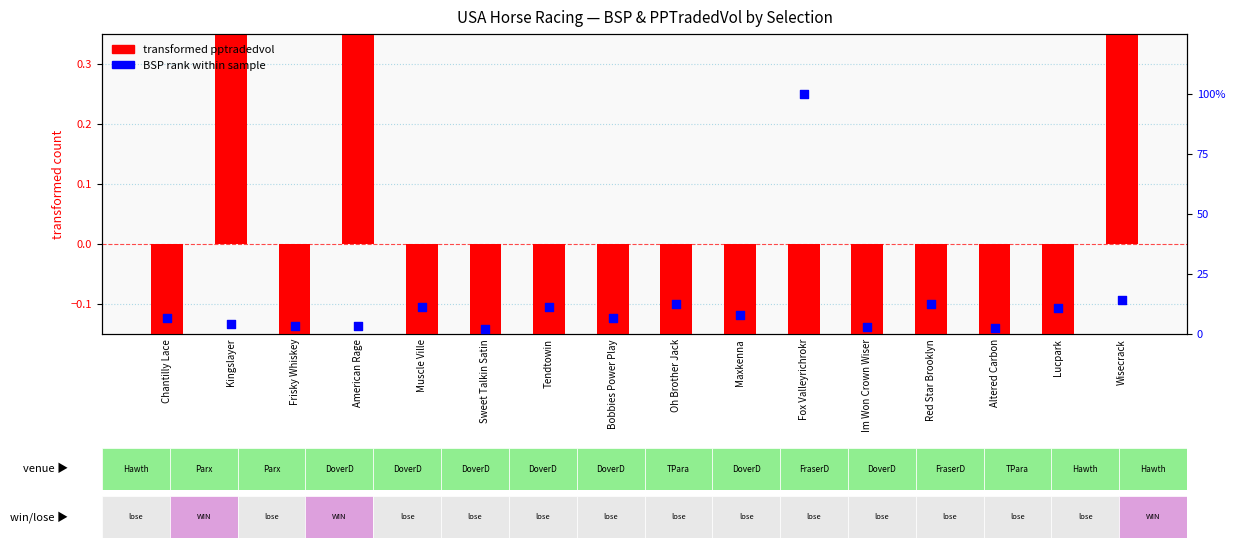

Which series has the largest total across all categories?

BSP rank within sample